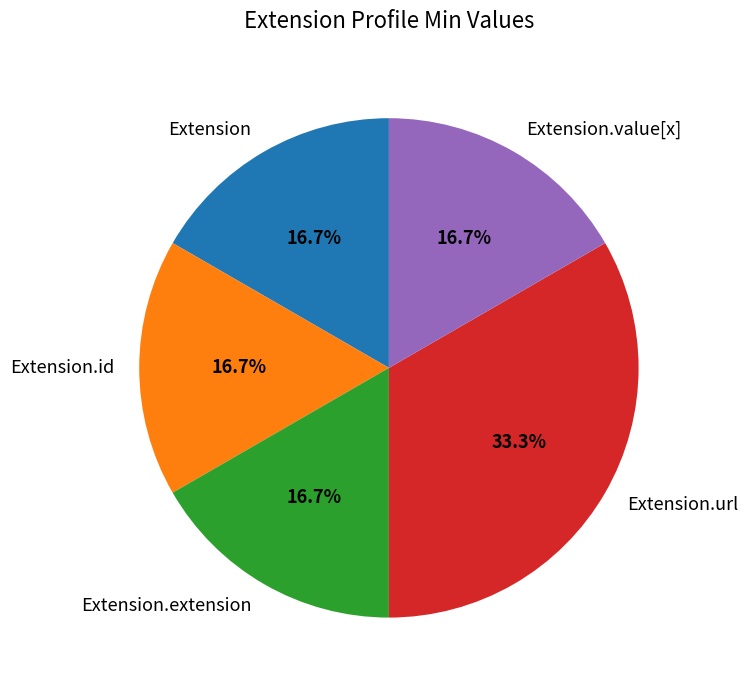

Which slice is the largest?

Extension.url